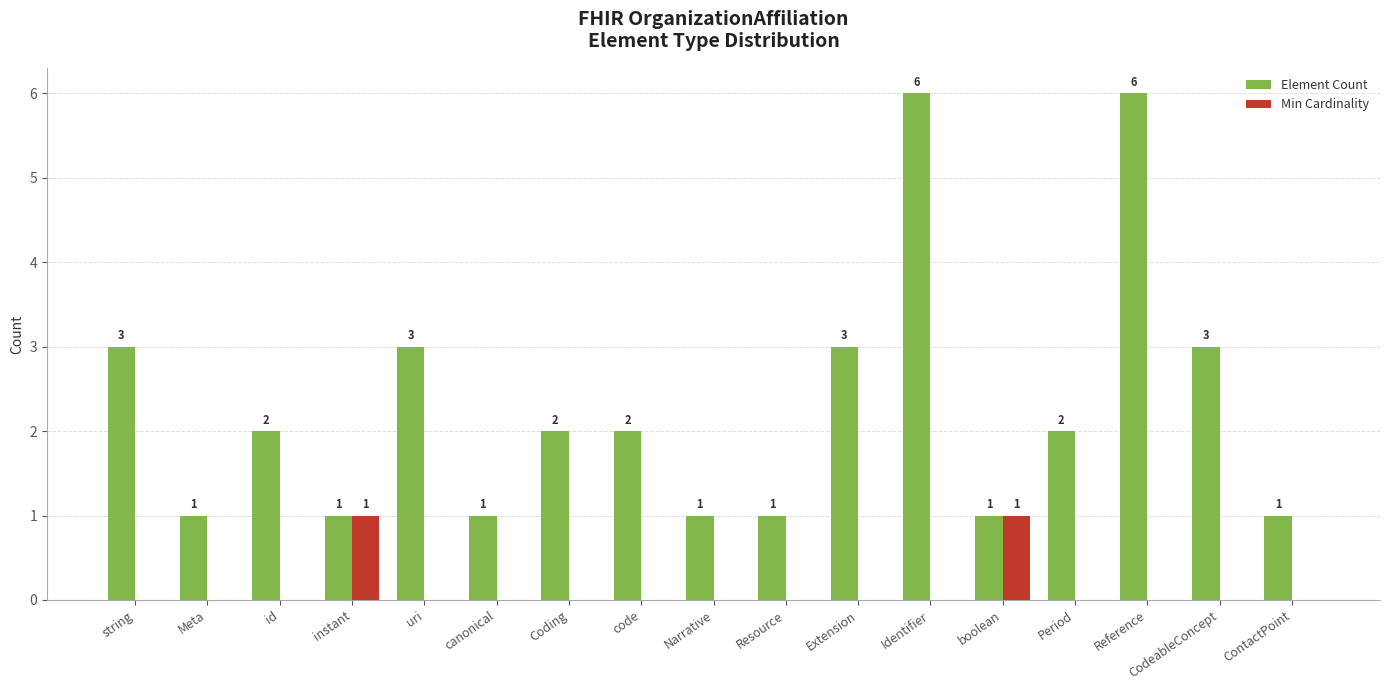

The Element Count series shows 4 at Coding. True or false?

False